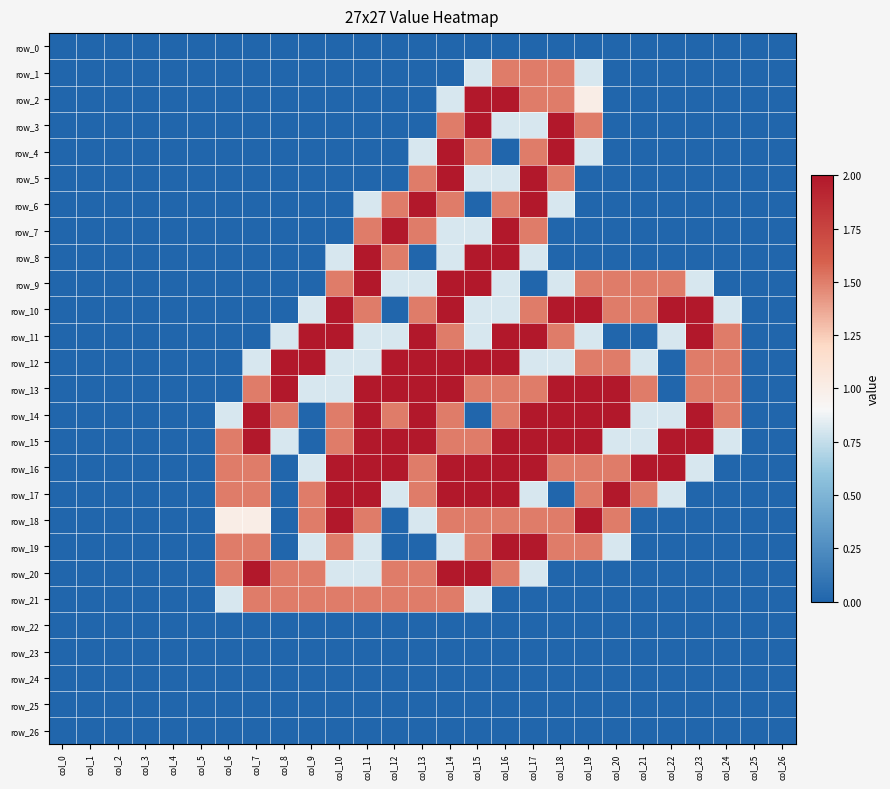

What is the greatest value displayed?

2.0